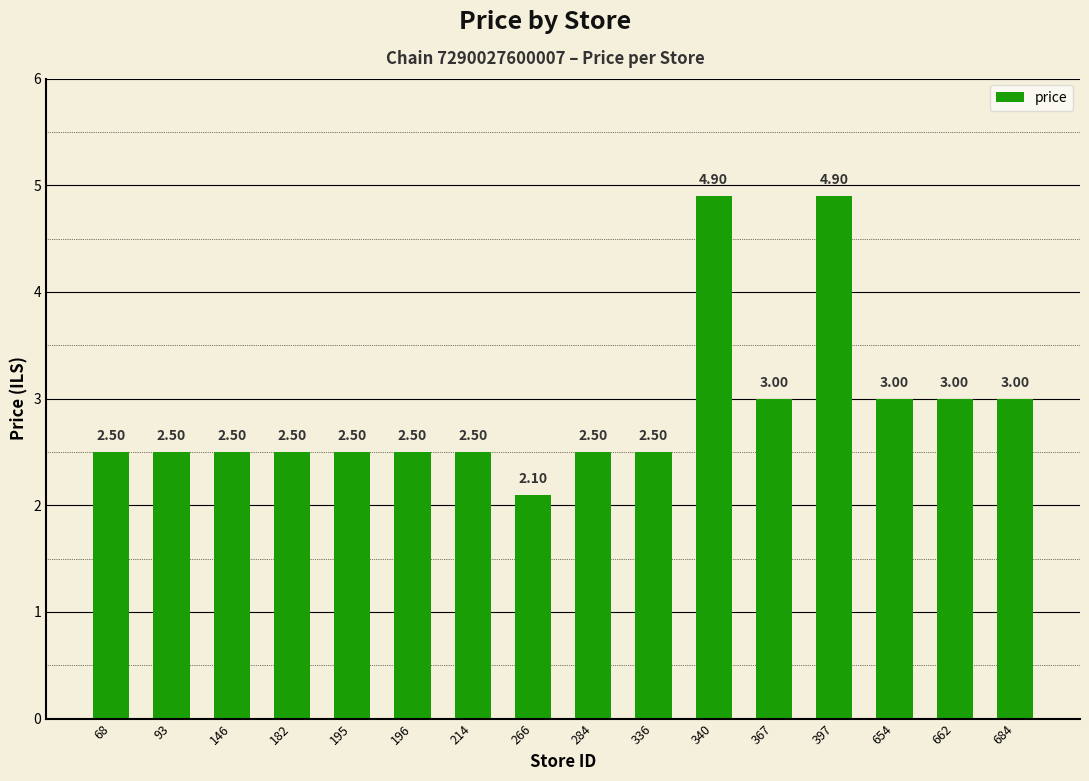

Between 340 and 93, which is larger?

340